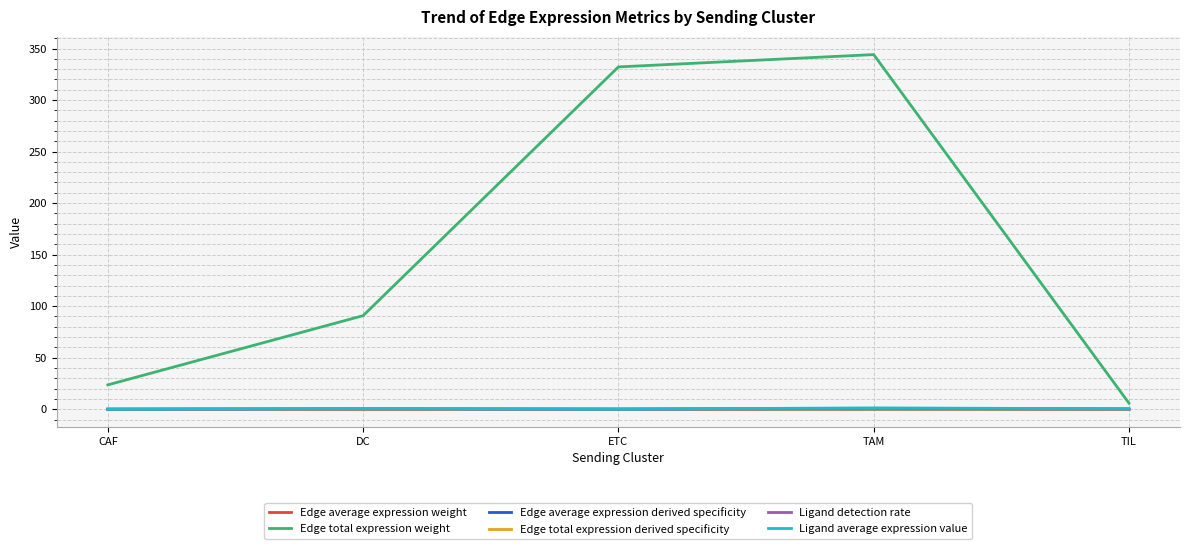

True or false: Edge average expression weight has a value of 0.0 at TIL.

True